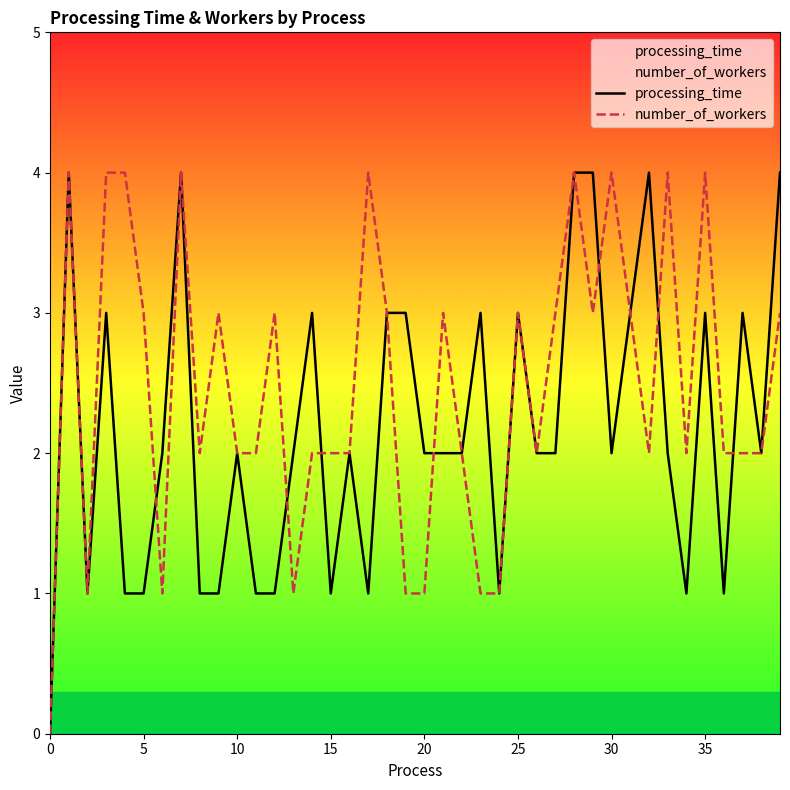

How many intersections are there between number_of_workers and processing_time?

7